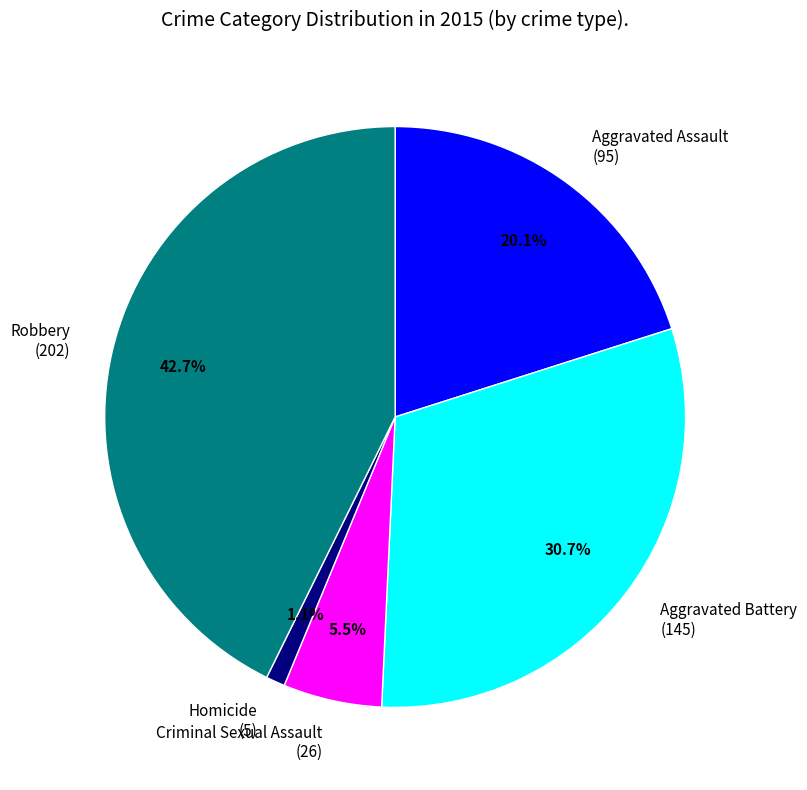

True or false: Aggravated Battery accounts for 21% of the total.

False